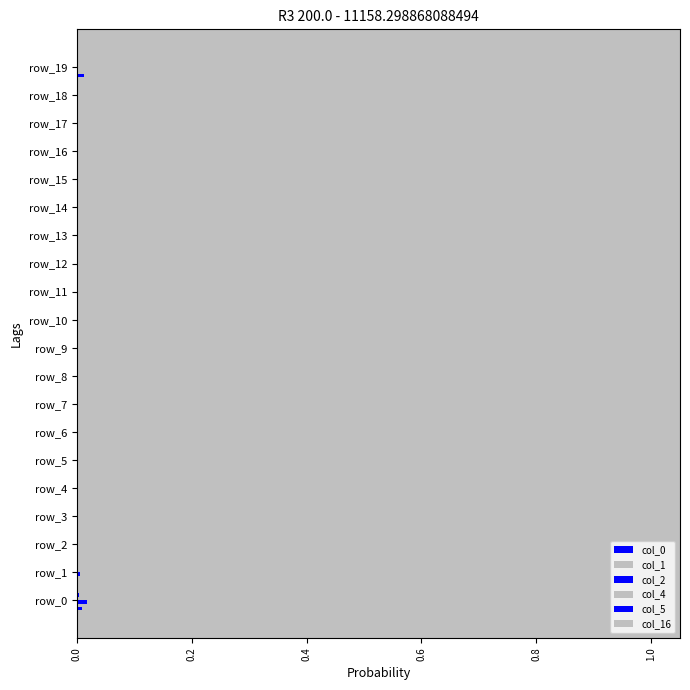

Which category has the lowest value across all series?

18